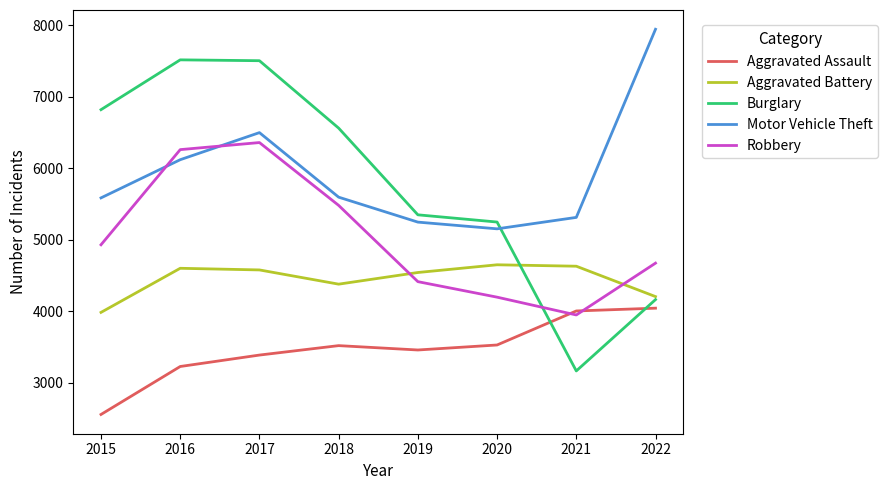

Which series has the largest range (max minus min)?

Burglary